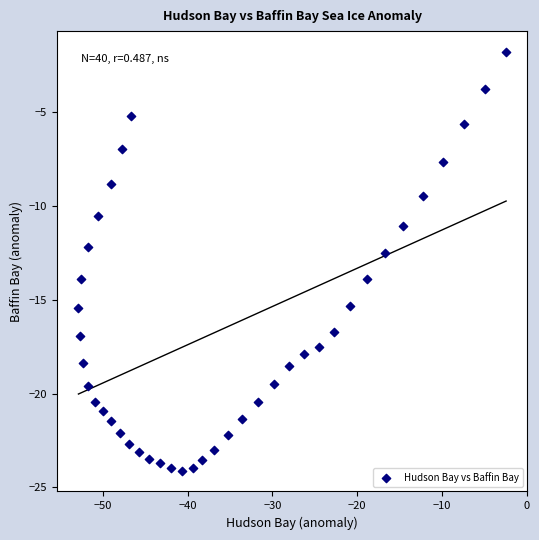

What is the range of X values (max minus min)?

50.4